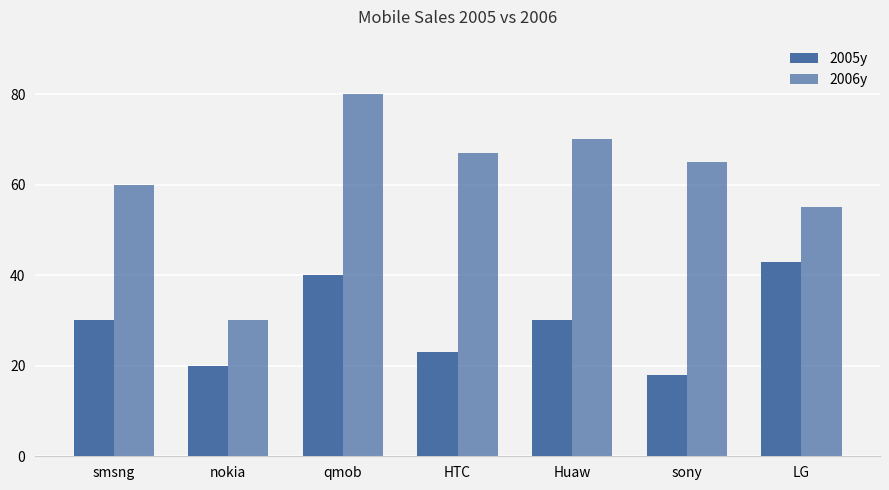

What is the minimum value shown in the chart?

18